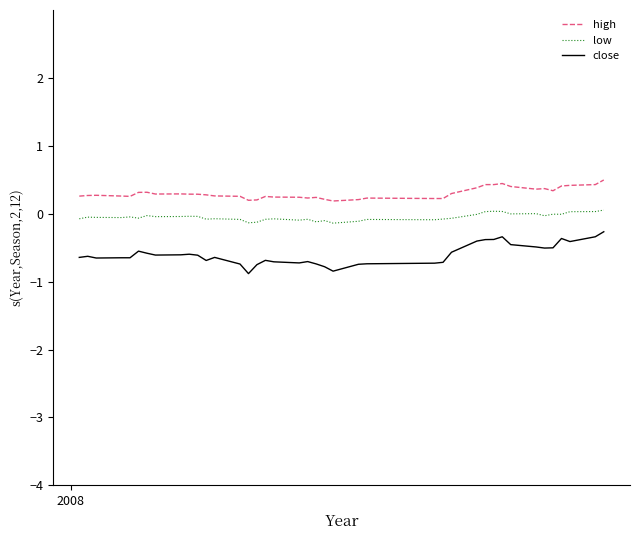

Which series has the largest range (max minus min)?

close